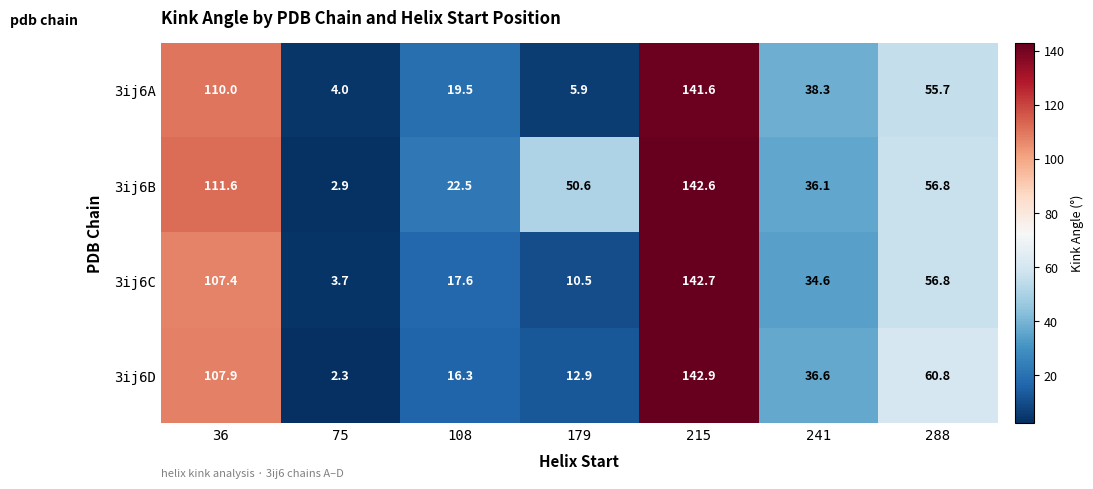

What is the sum of the 3ij6C values at 36 and 179?

117.9